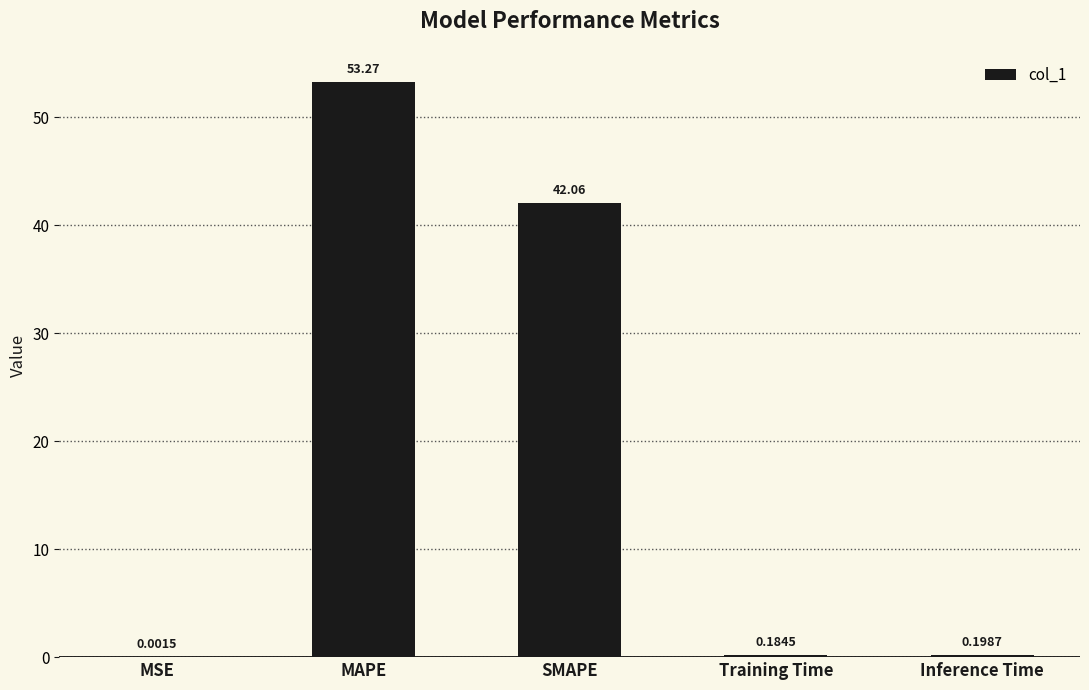

Which category has the highest value across all series?

MAPE